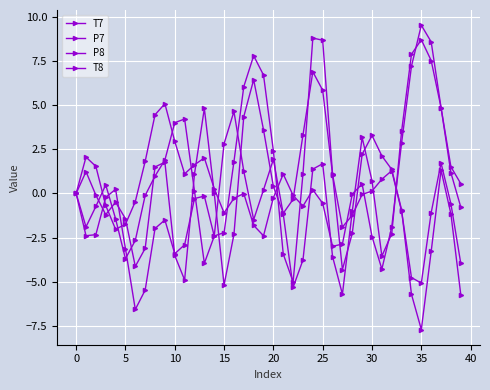

How many data points does each series have?

40